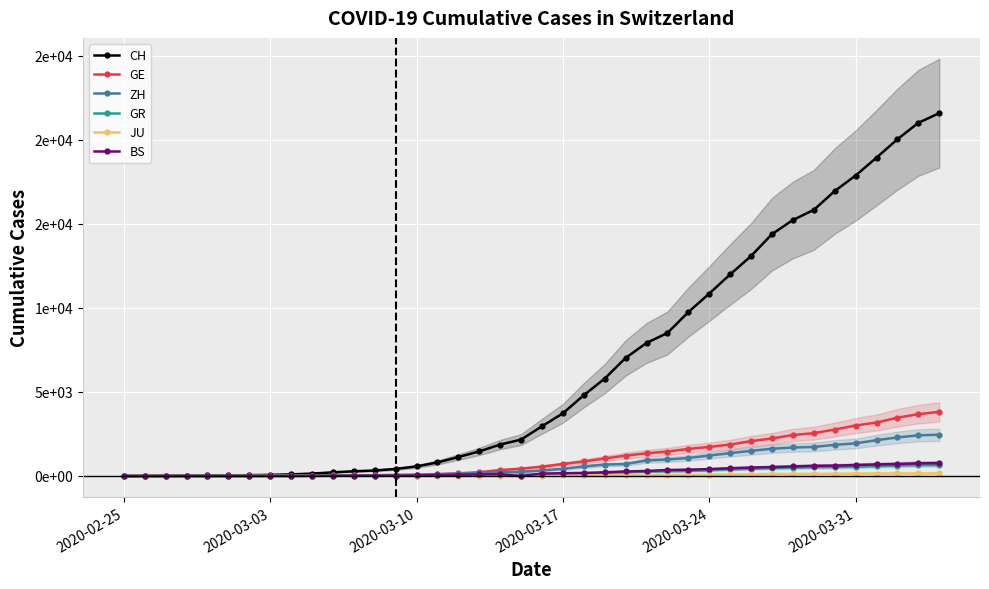

The value of CH at 12 is 159. True or false?

False